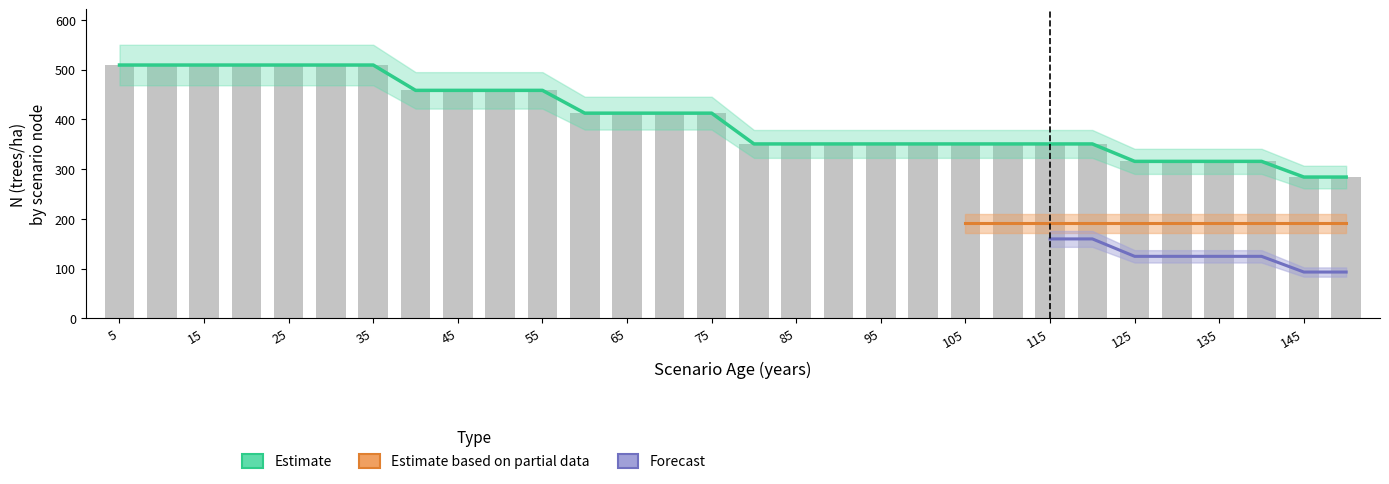

List the labels in order of N_sp2 value, smallest first.

145, 150, 125, 130, 135, 140, 80, 85, 90, 95, 100, 105, 110, 115, 120, 60, 65, 70, 75, 40, 45, 50, 55, 5, 10, 15, 20, 25, 30, 35